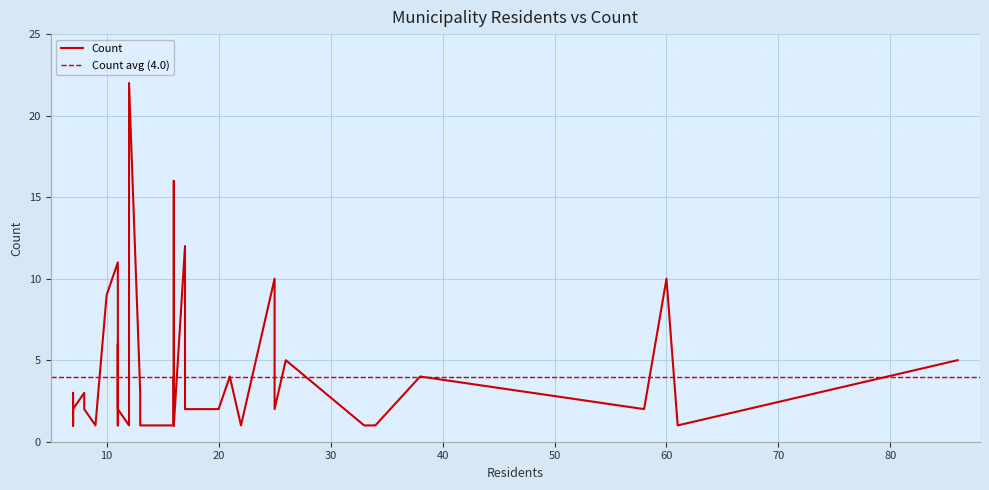

Where is the data nearest to the value 11?

11